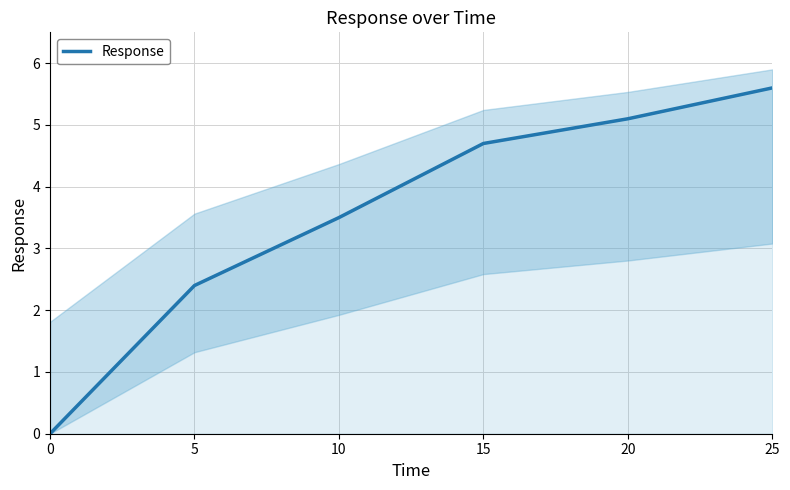

Which has a higher value, 0 or 5?

5